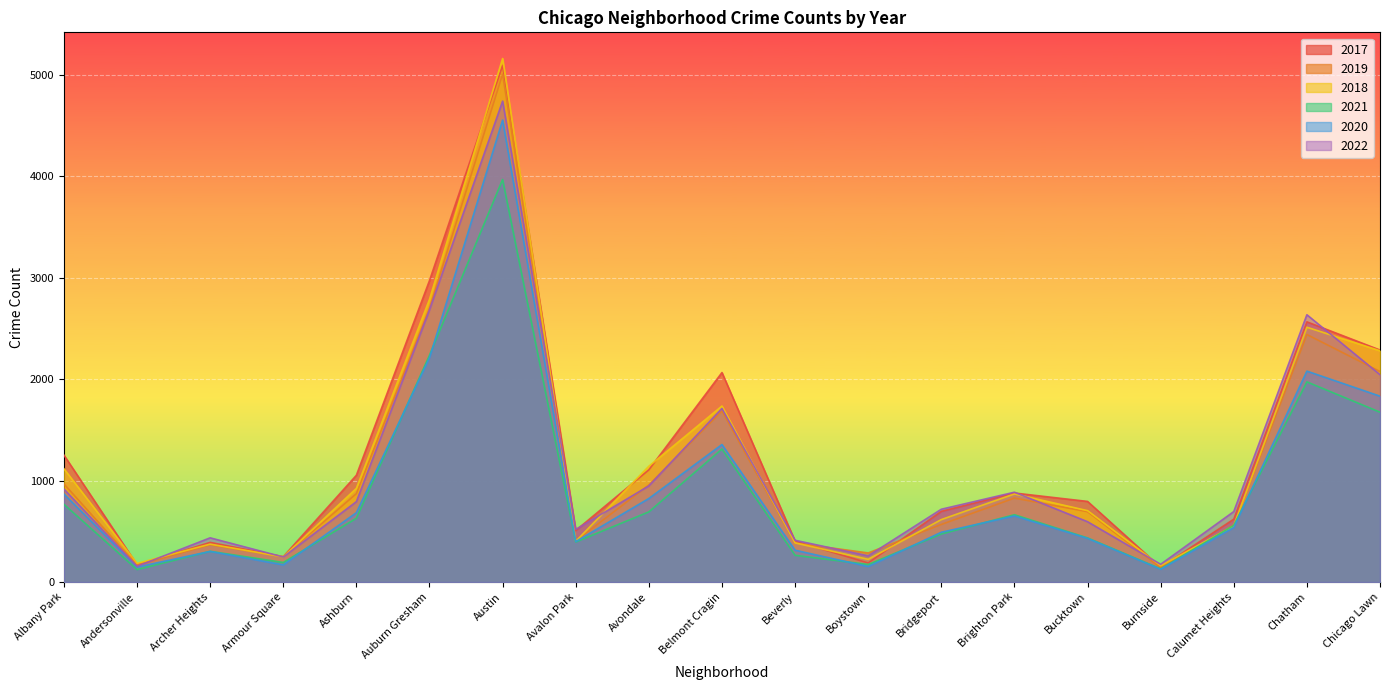

Read the 2021 value at Andersonville, to the nearest 50.

100